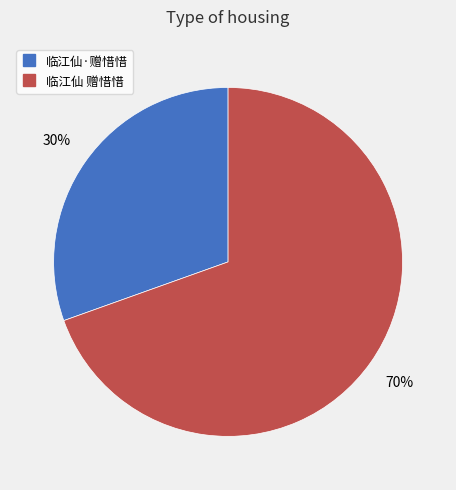

Combined, do 临江仙 赠惜惜 and 临江仙·赠惜惜 account for over 50%?

Yes